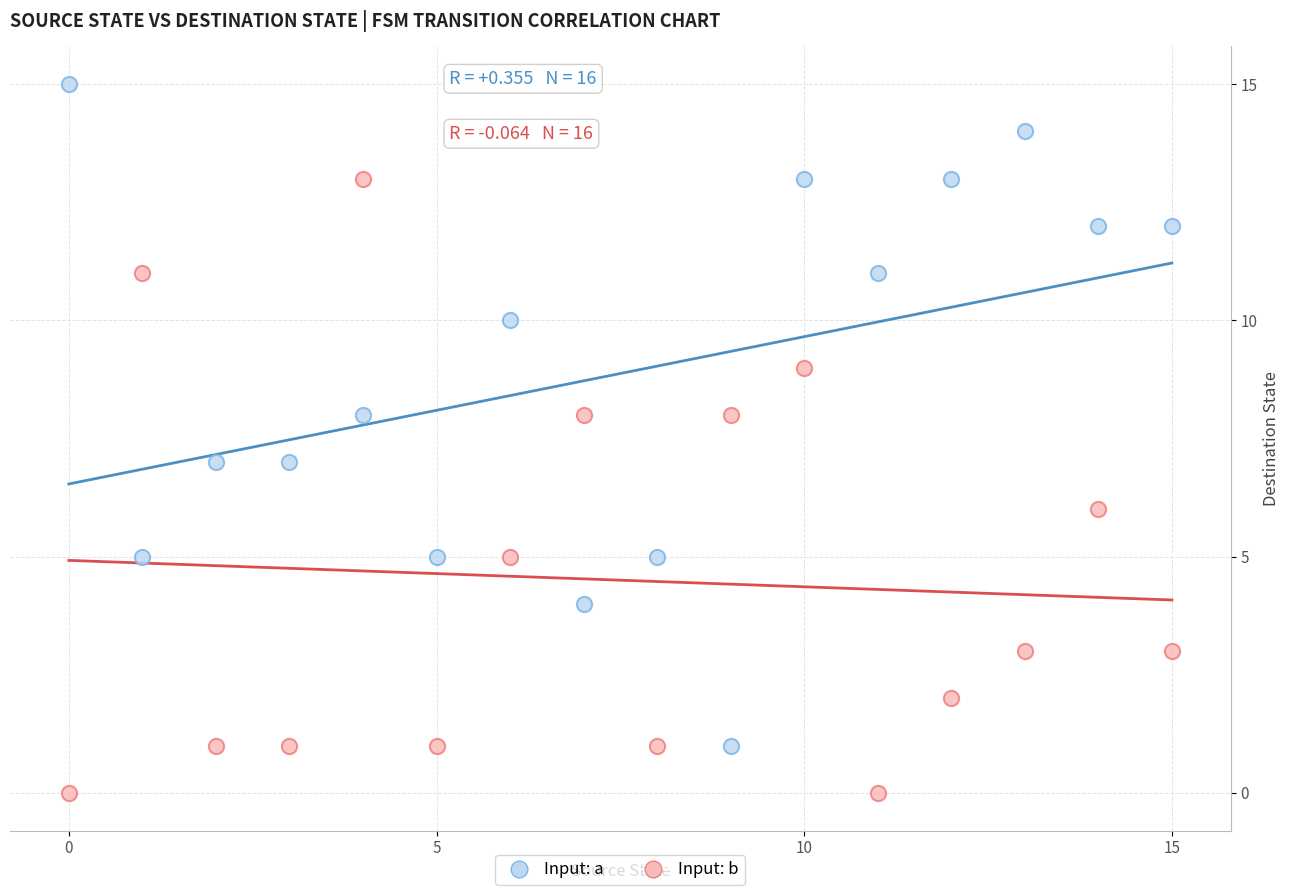

Which series reaches the minimum Y coordinate?

Input: b